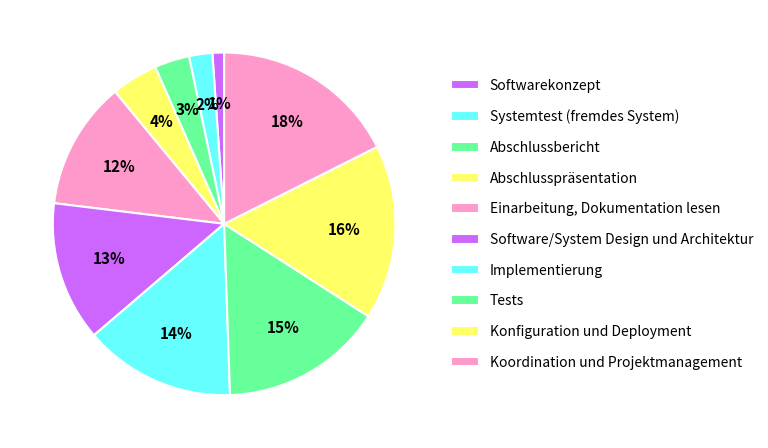

The Abschlussbericht slice represents 18% of the pie. True or false?

False